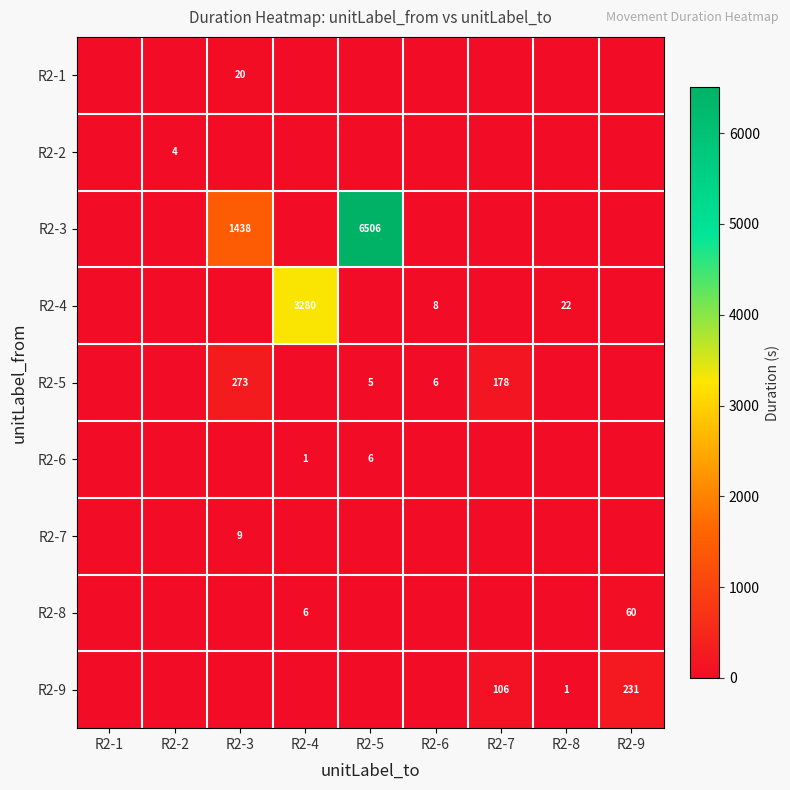

Is it true that R2-3 equals 1438 at R2-3?

True